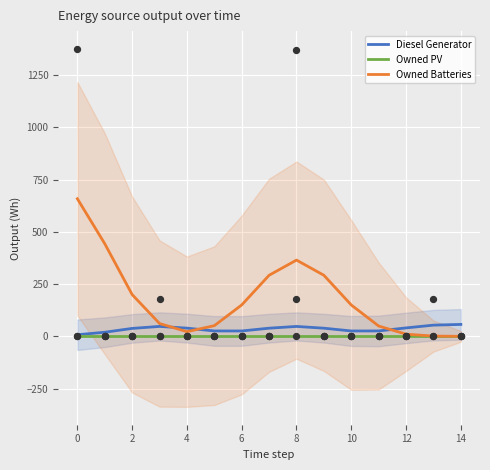

Which series reaches the maximum Y coordinate?

Owned Batteries